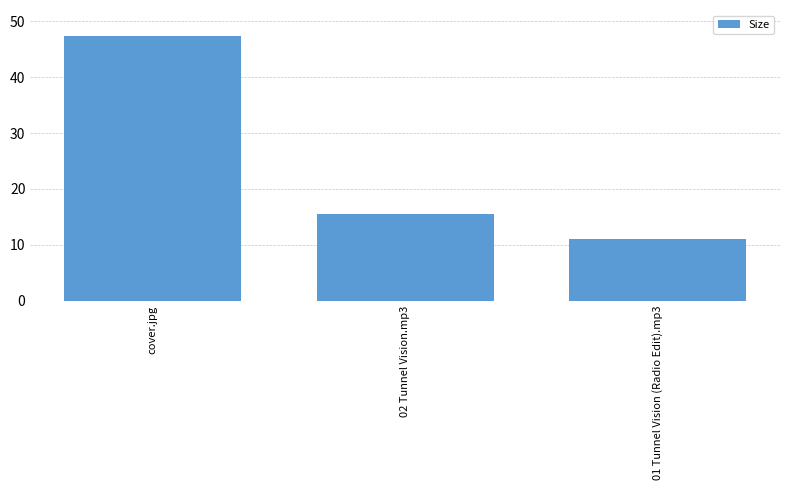

Count the number of data series in this chart.

1